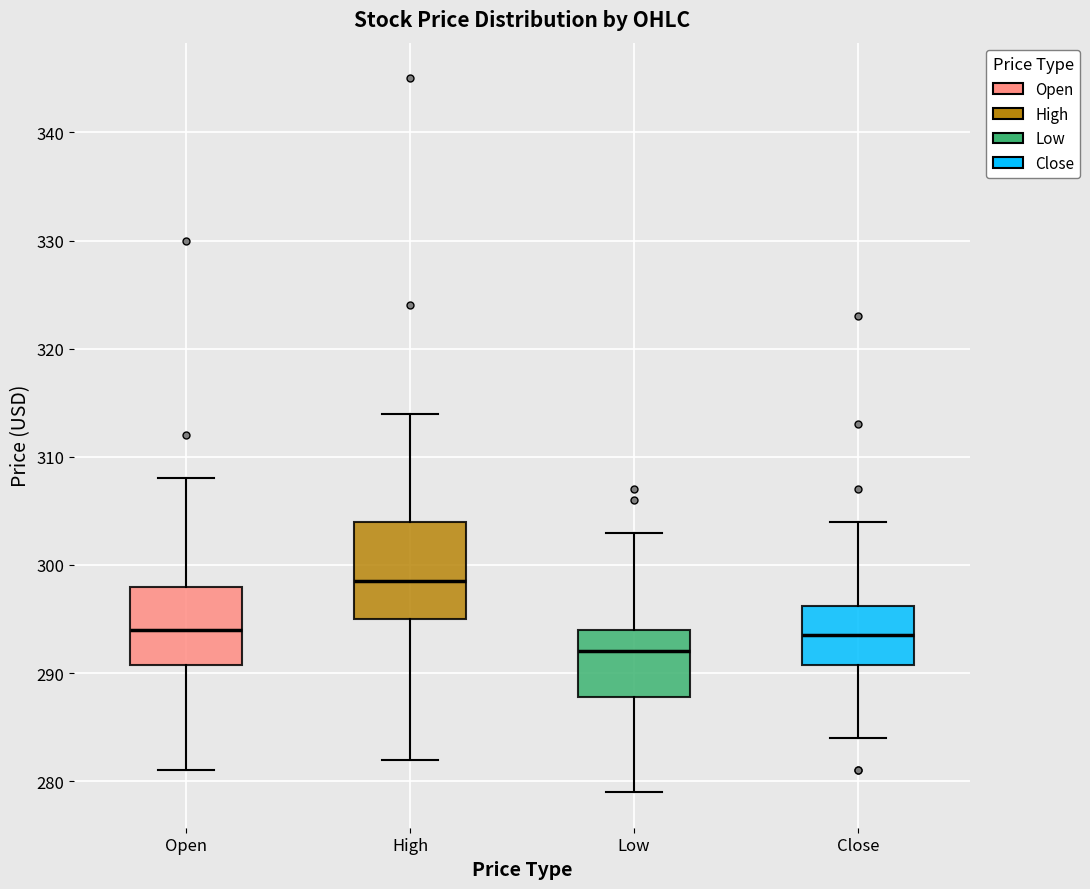

Reading left to right, read every box against the y-axis: the position of its median line, the range the box covers, and the ends of its whiskers. The values are not printed on the chart, so give them approximately, as read against the axis.

Open: median 294, box 291 to 298, whiskers 281 to 308
High: median 299, box 295 to 304, whiskers 282 to 314
Low: median 292, box 288 to 294, whiskers 279 to 303
Close: median 294, box 291 to 296, whiskers 284 to 304